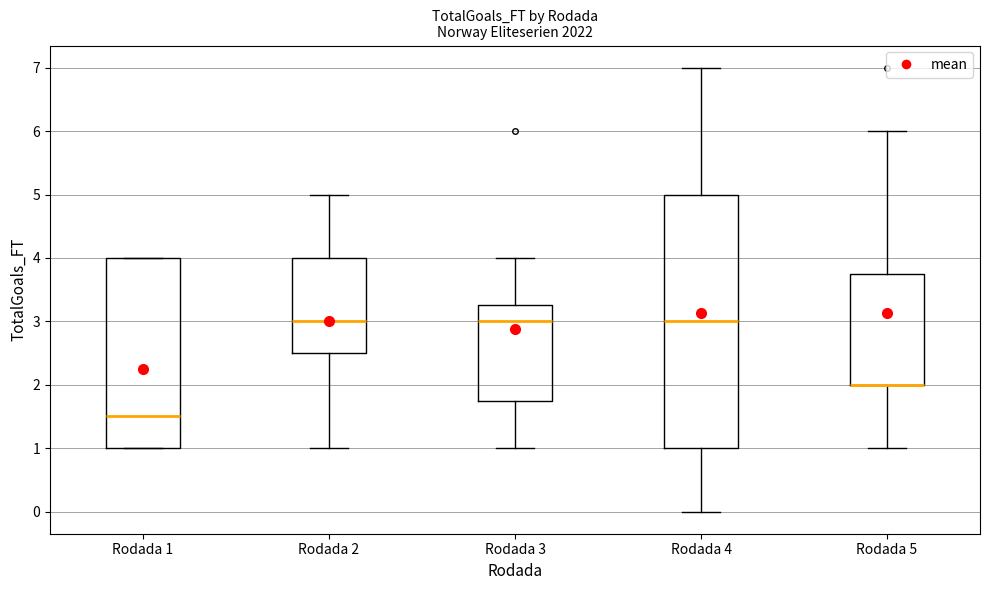

Reading left to right, transcribe this box plot: for each box, give where its median line is, the range the box spans, and where its two whiskers end, as read against the y-axis. The values are not printed on the chart, so give them approximately, as read against the axis.

Rodada 1: median 1.5, box 1.0 to 4.0, whiskers 1.0 to 4.0
Rodada 2: median 3.0, box 2.5 to 4.0, whiskers 1.0 to 5.0
Rodada 3: median 3.0, box 1.8 to 3.3, whiskers 1.0 to 4.0
Rodada 4: median 3.0, box 1.0 to 5.0, whiskers 0.0 to 7.0
Rodada 5: median 2.0 (drawn on the box's lower edge), box 2.0 to 3.8, whiskers 1.0 to 6.0